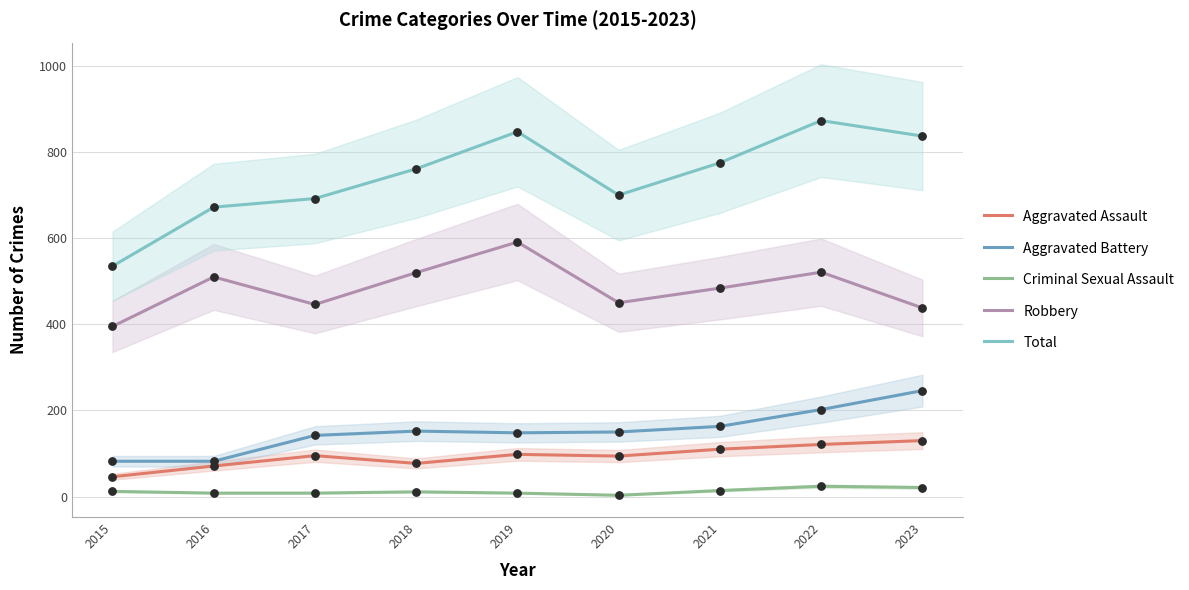

Which series reaches the minimum Y coordinate?

Criminal Sexual Assault